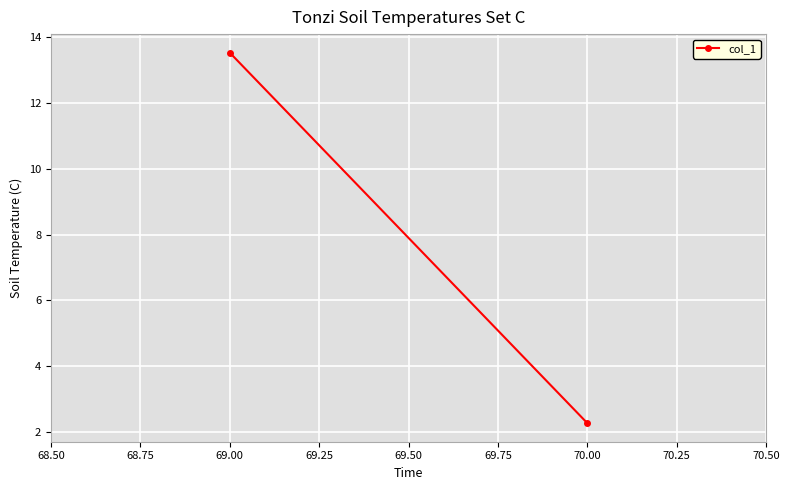

How many lines are shown in the chart?

1